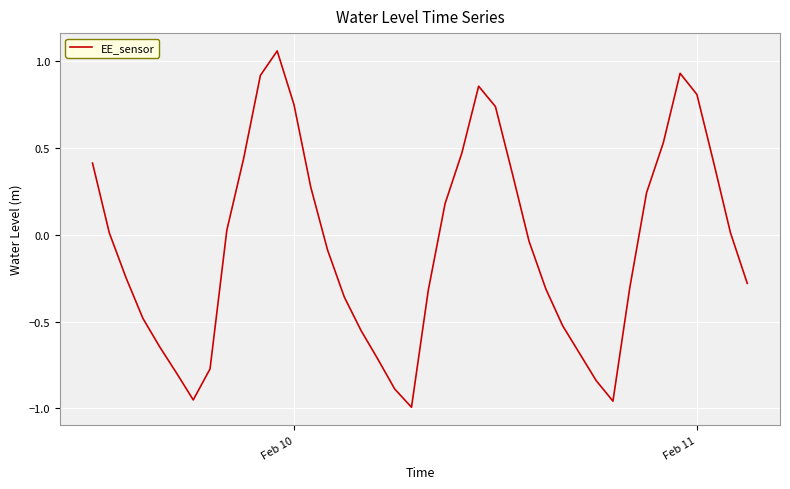

True or false: there are more than 2 points higher than both neighbors.

True